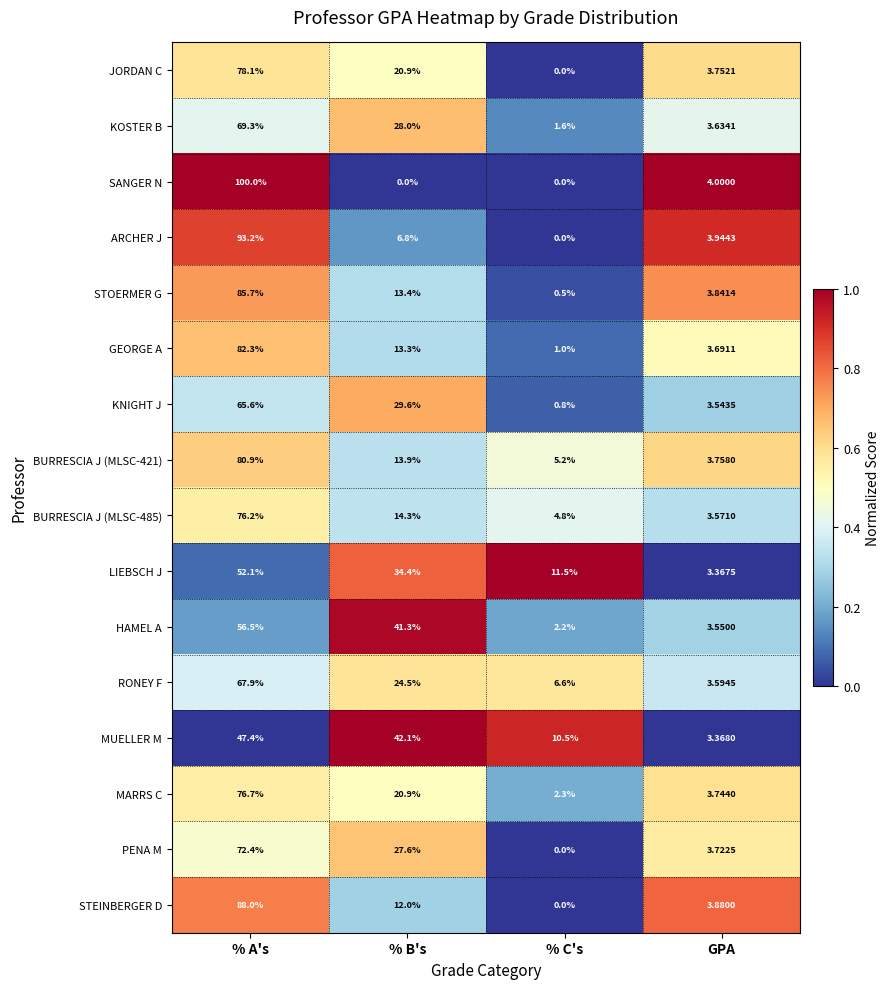

Where does the KOSTER B series first go above 28?

% A's